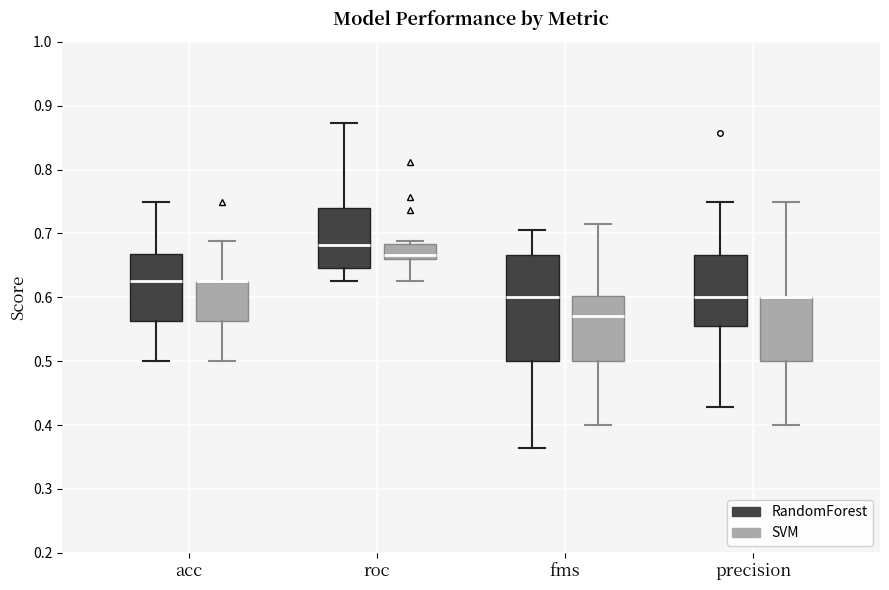

Where does the upper whisker of the box for acc (SVM) end on the y-axis? The values are not printed on the chart, so give them approximately, as read against the axis.

0.69